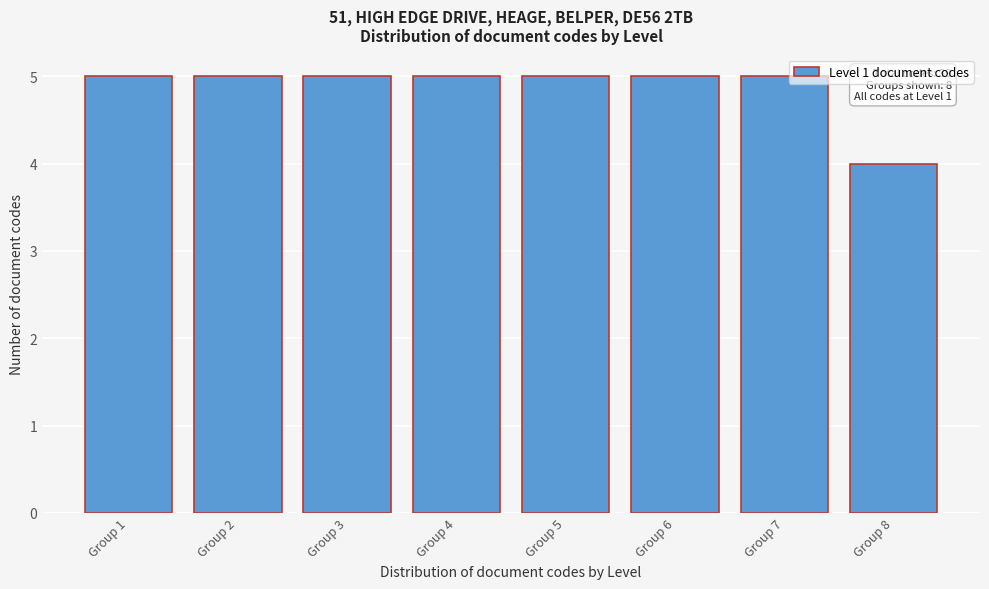

Reading left to right, transcribe all the data shown in this chart.

Group 1=5	Group 2=5	Group 3=5	Group 4=5	Group 5=5	Group 6=5	Group 7=5	Group 8=4